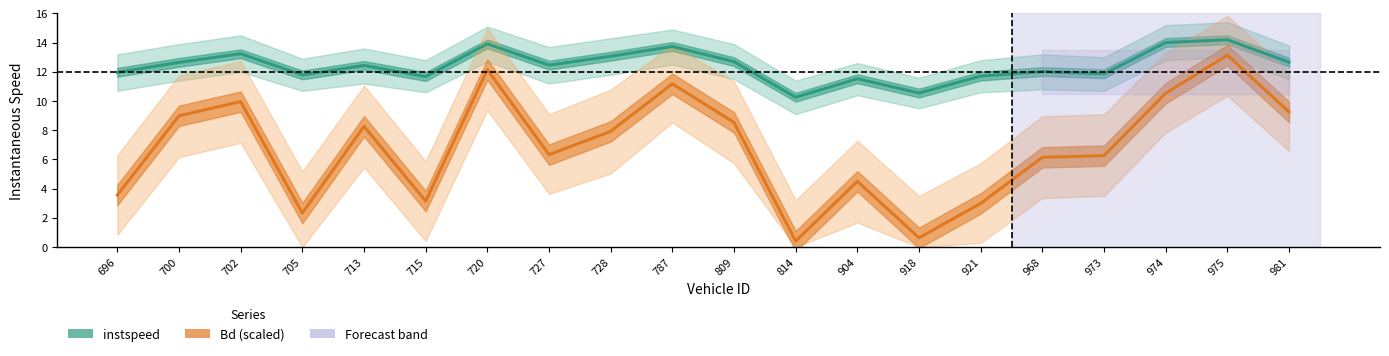

Which series changed the most between 715 and 918?

Bd (×14 scaled)